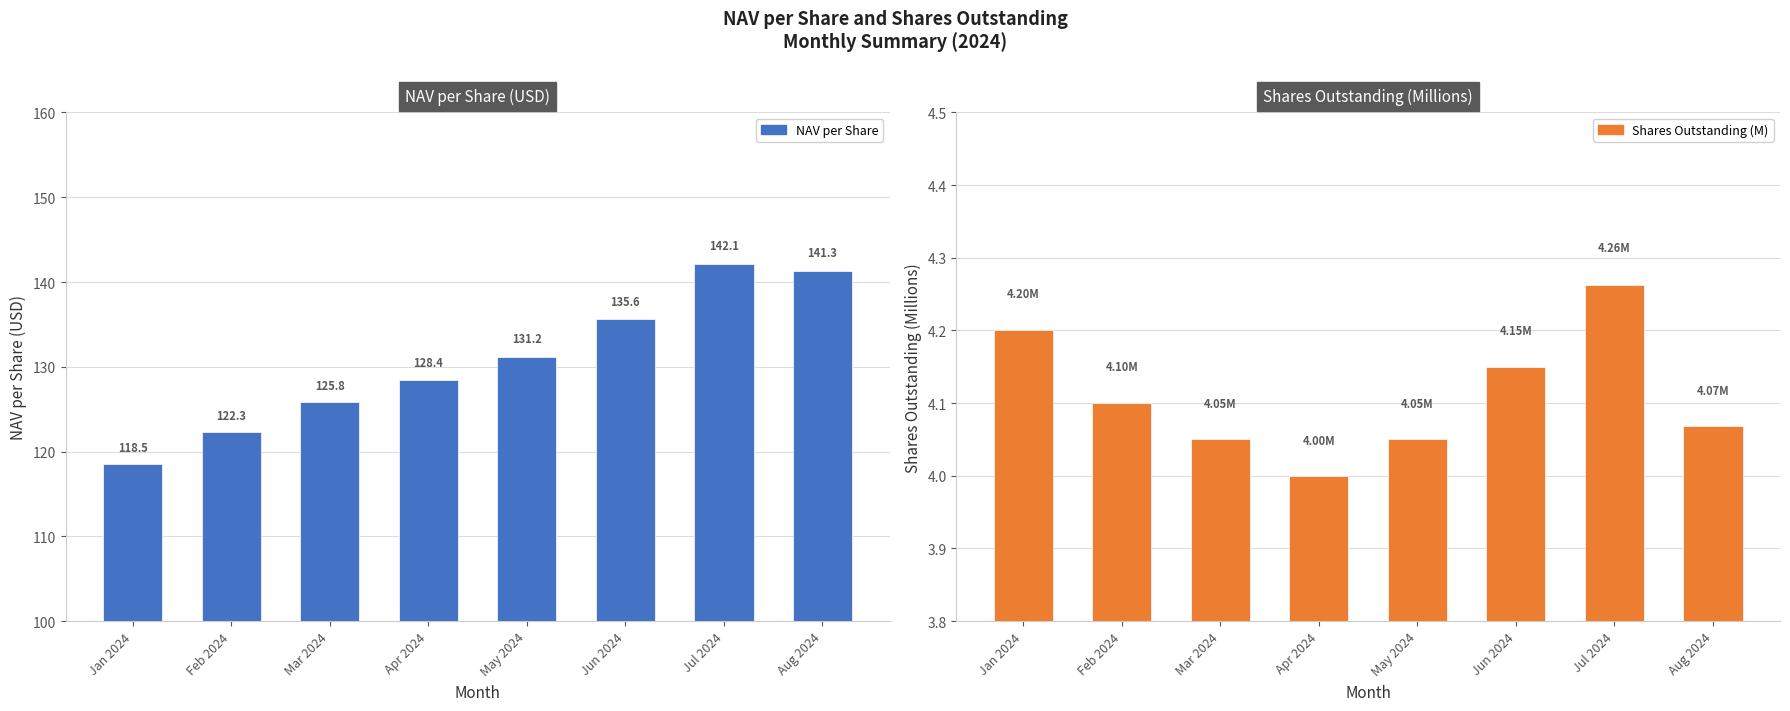

What is the label of the 8th bar from the right?

Jan 2024